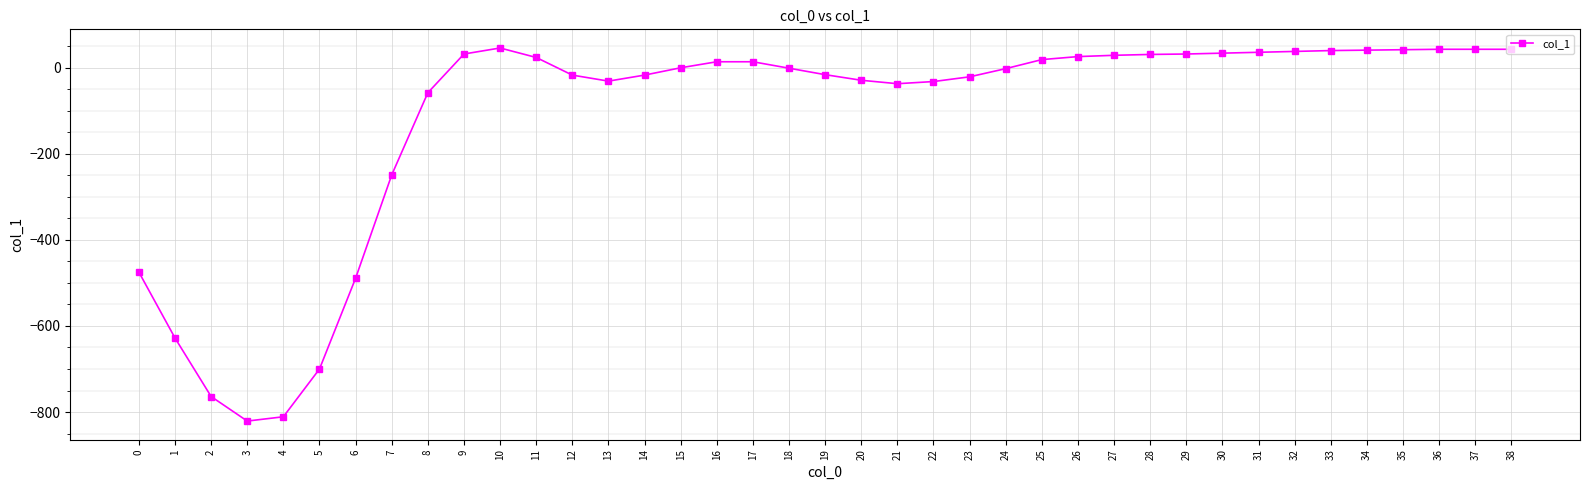

What is the difference between the second highest and second lowest values?

854